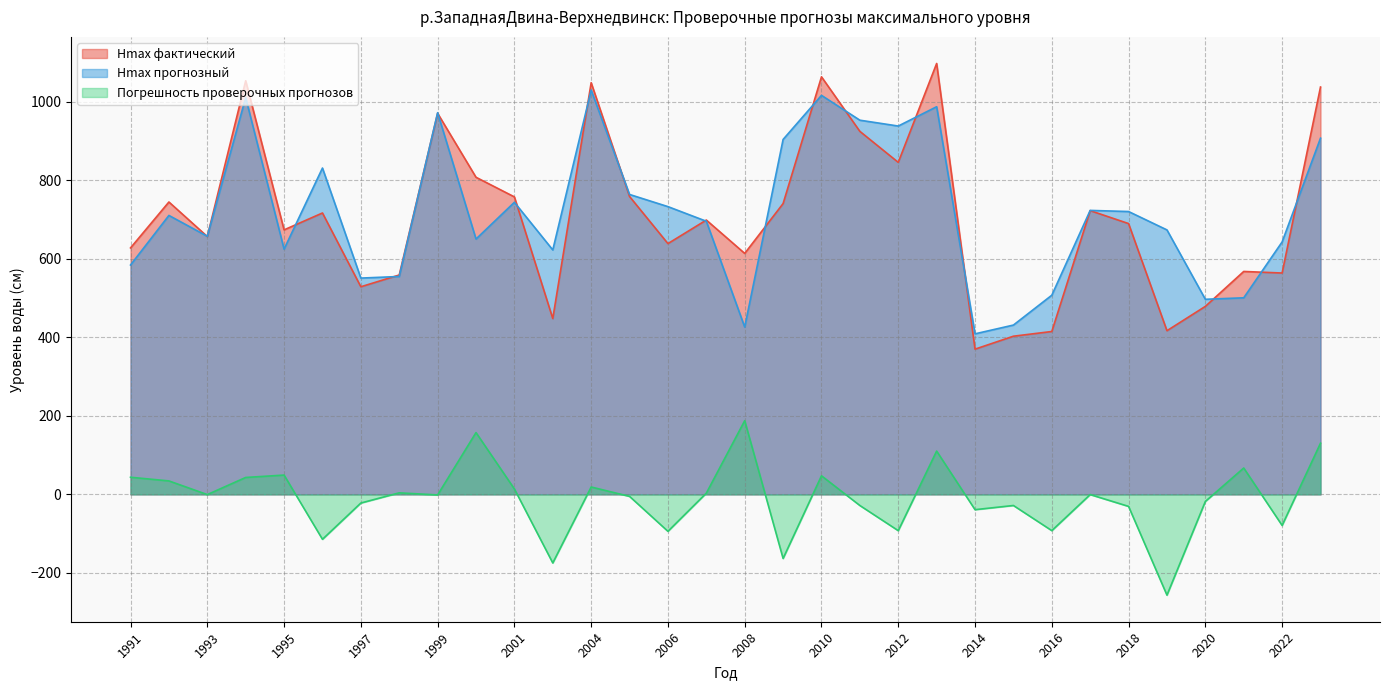

Is it true that Hmax фактический equals 1393.1 at 2004?

False